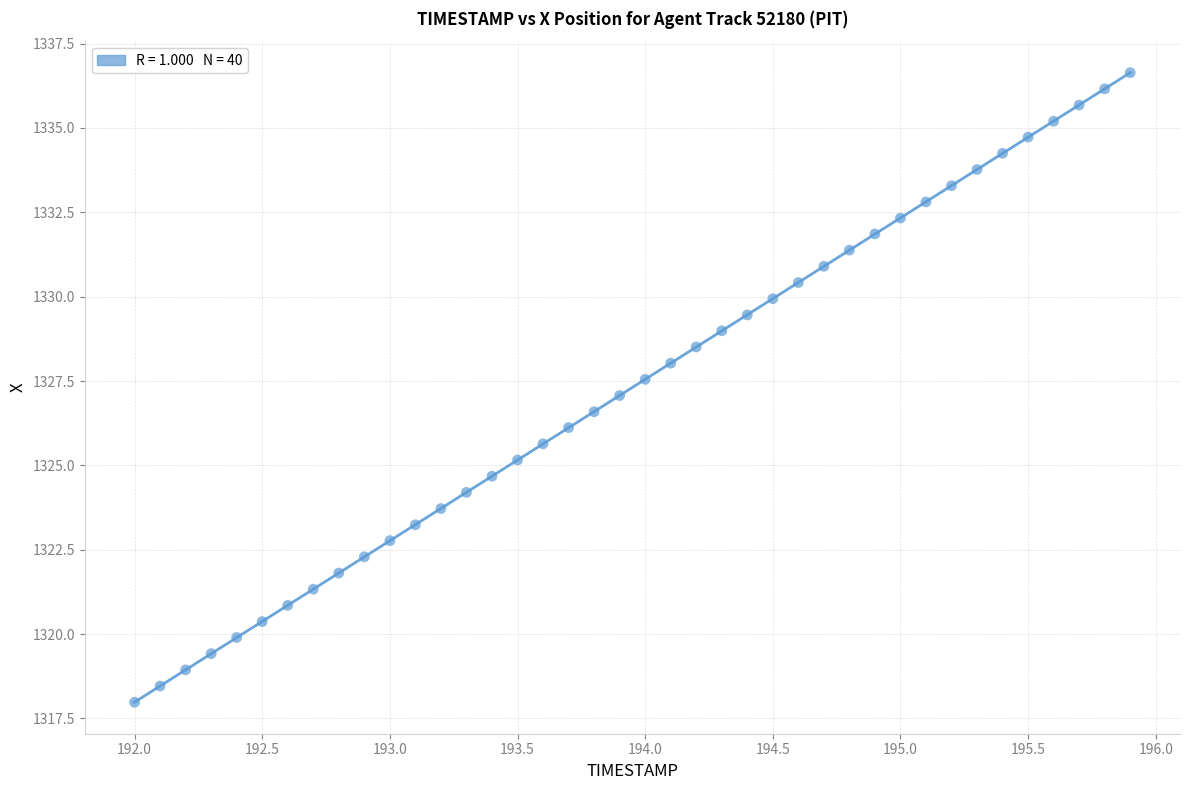

What is the range of X values (max minus min)?

3.9